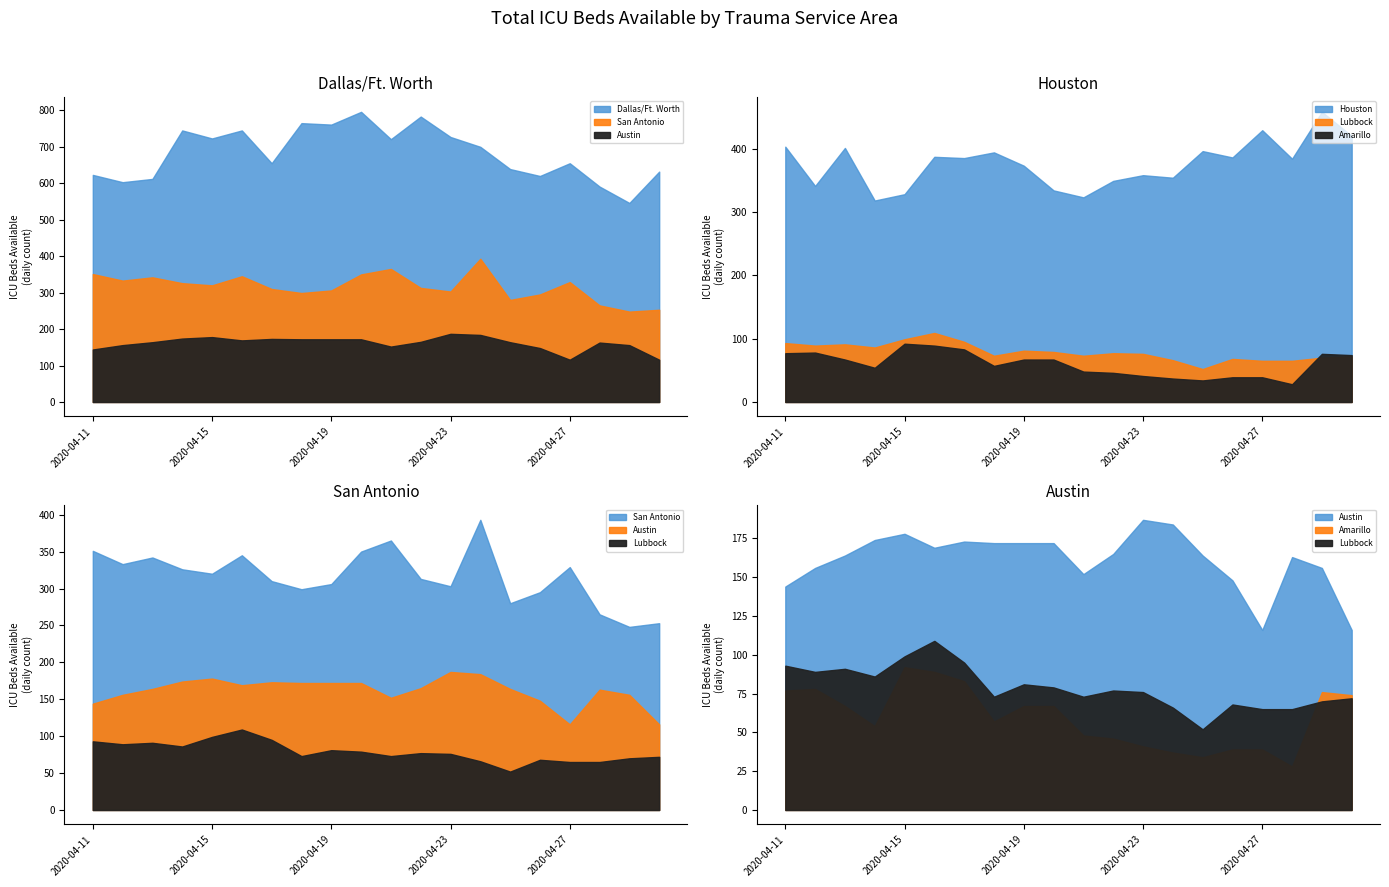

What is the sum of all Lubbock values?

1579